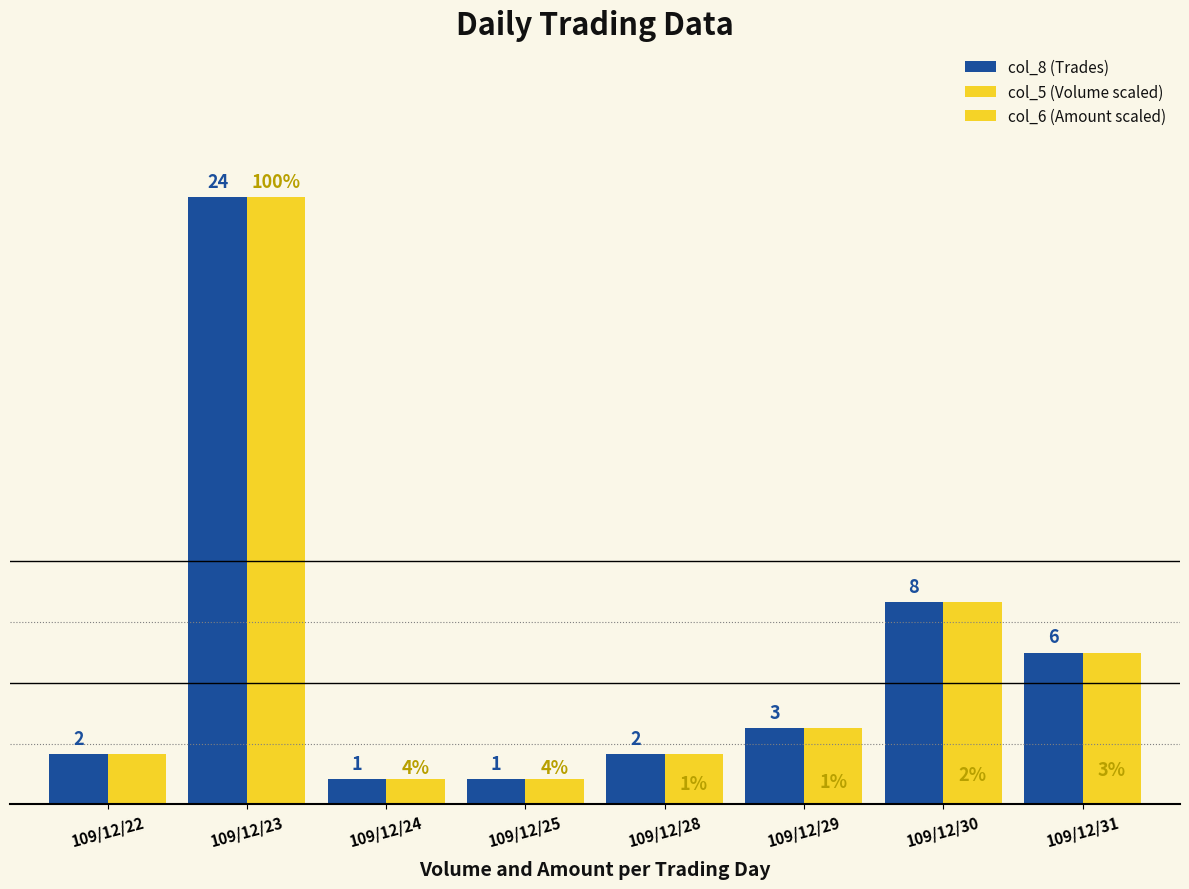

How many data points in col_5 (Volume scaled) are less than 3?

4